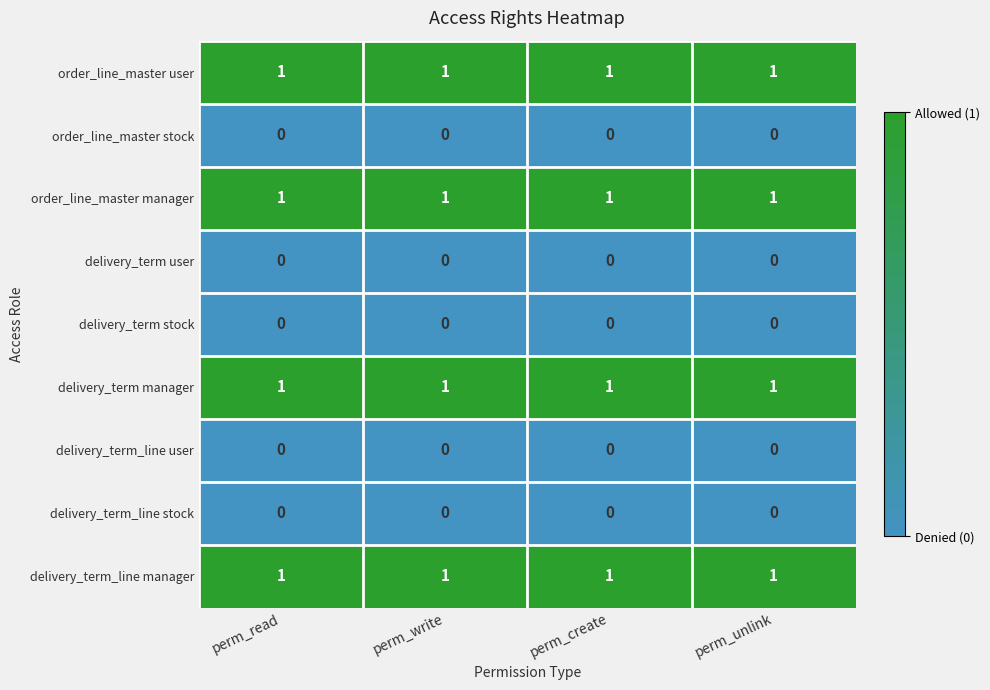

At how many categories does at least one series exceed 0?

4